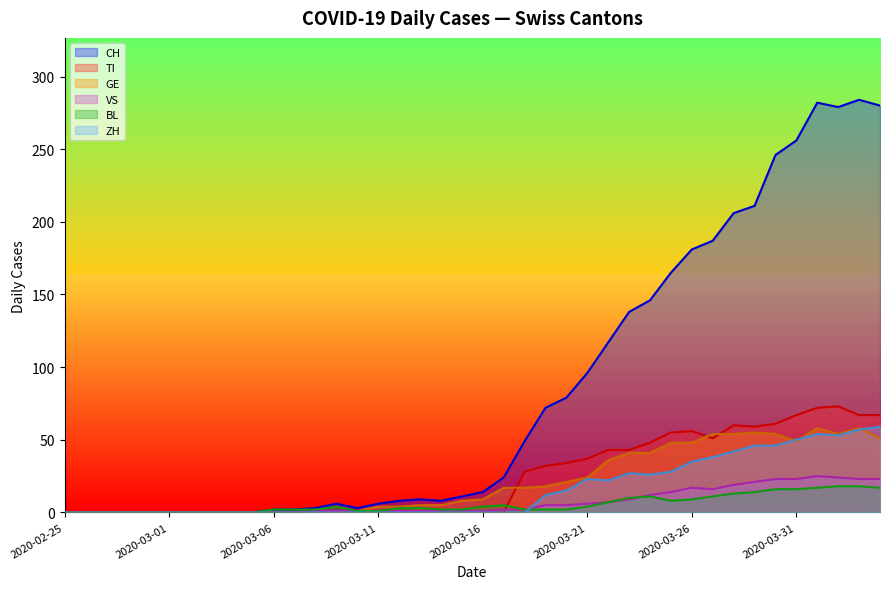

What is the highest value of the GE series?

58